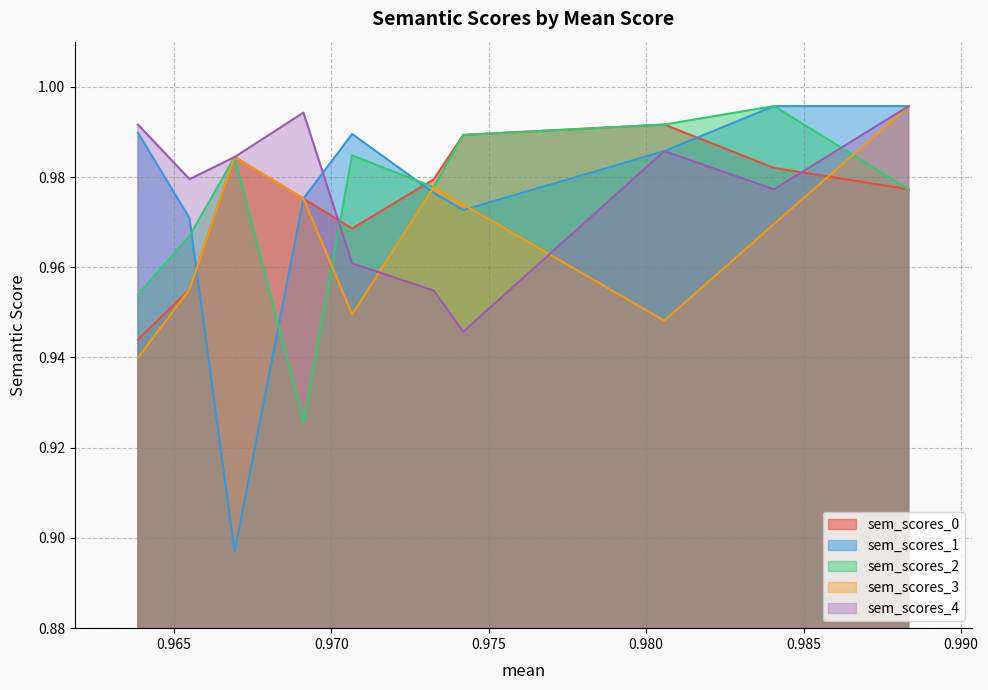

Which series has the largest range (max minus min)?

sem_scores_1